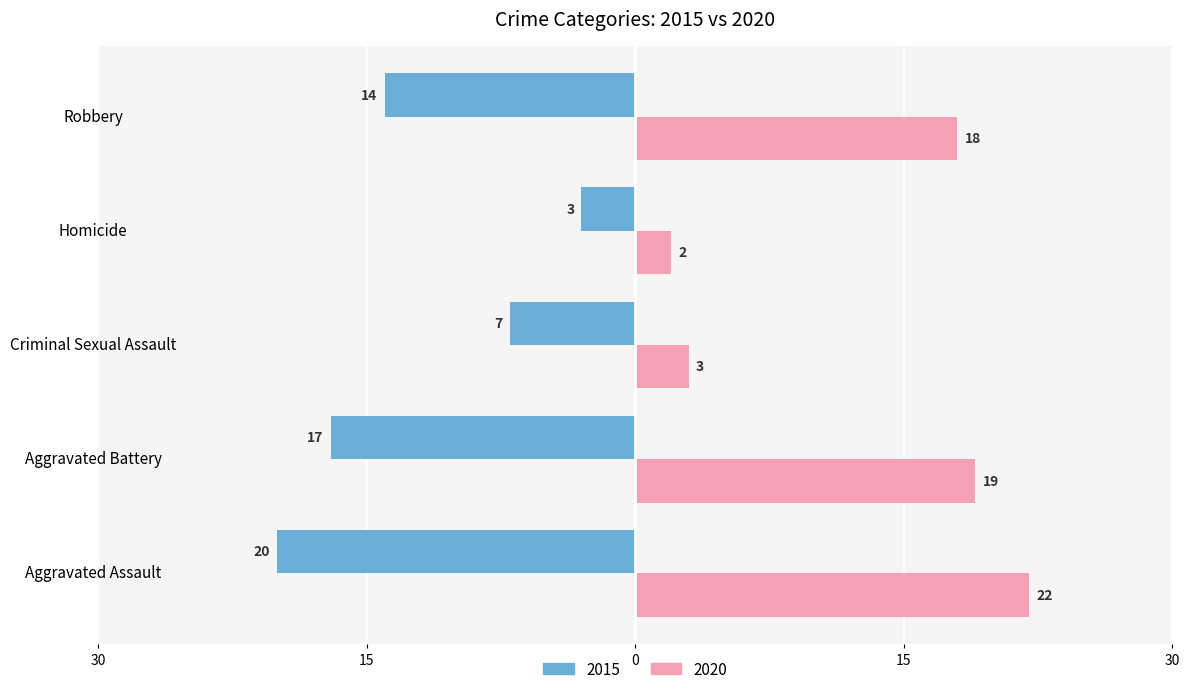

Reading right to left, what are all the values shown in this chart?

2015: -14	-3	-7	-17	-20
2020: 18	2	3	19	22